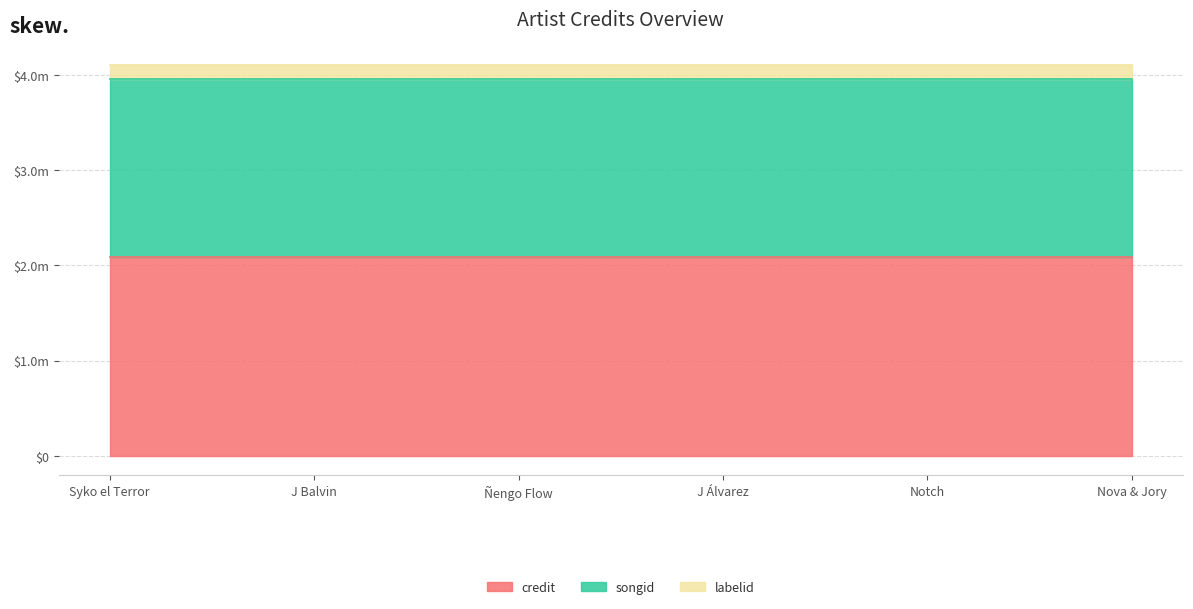

What is the sum of the labelid values at Nova & Jory and Ñengo Flow?

286100